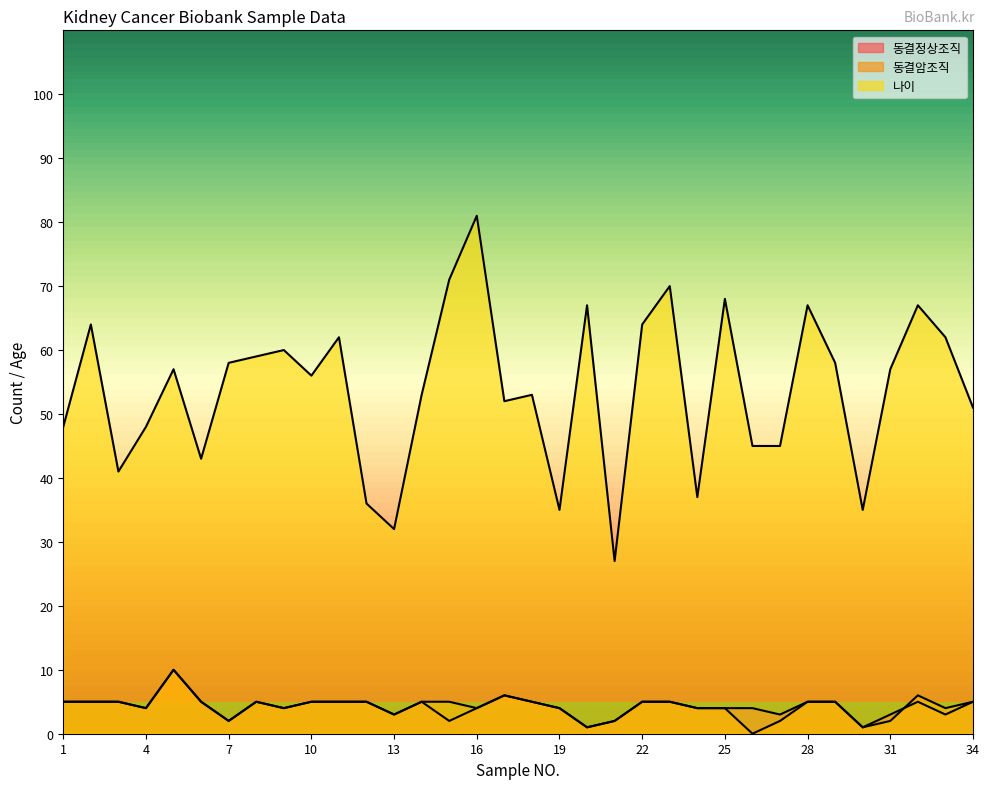

True or false: 나이 and 동결암조직 intersect in this chart.

False